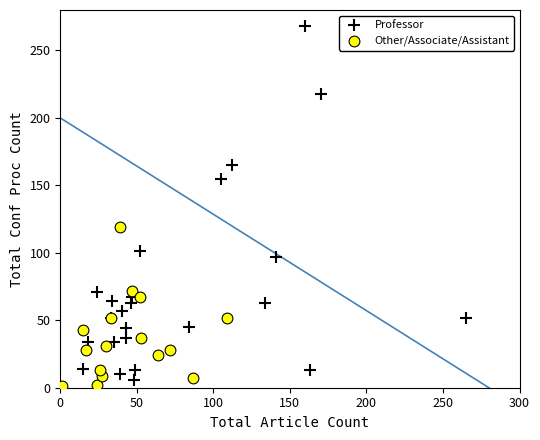

Which series reaches the minimum Y coordinate?

Other/Associate/Assistant